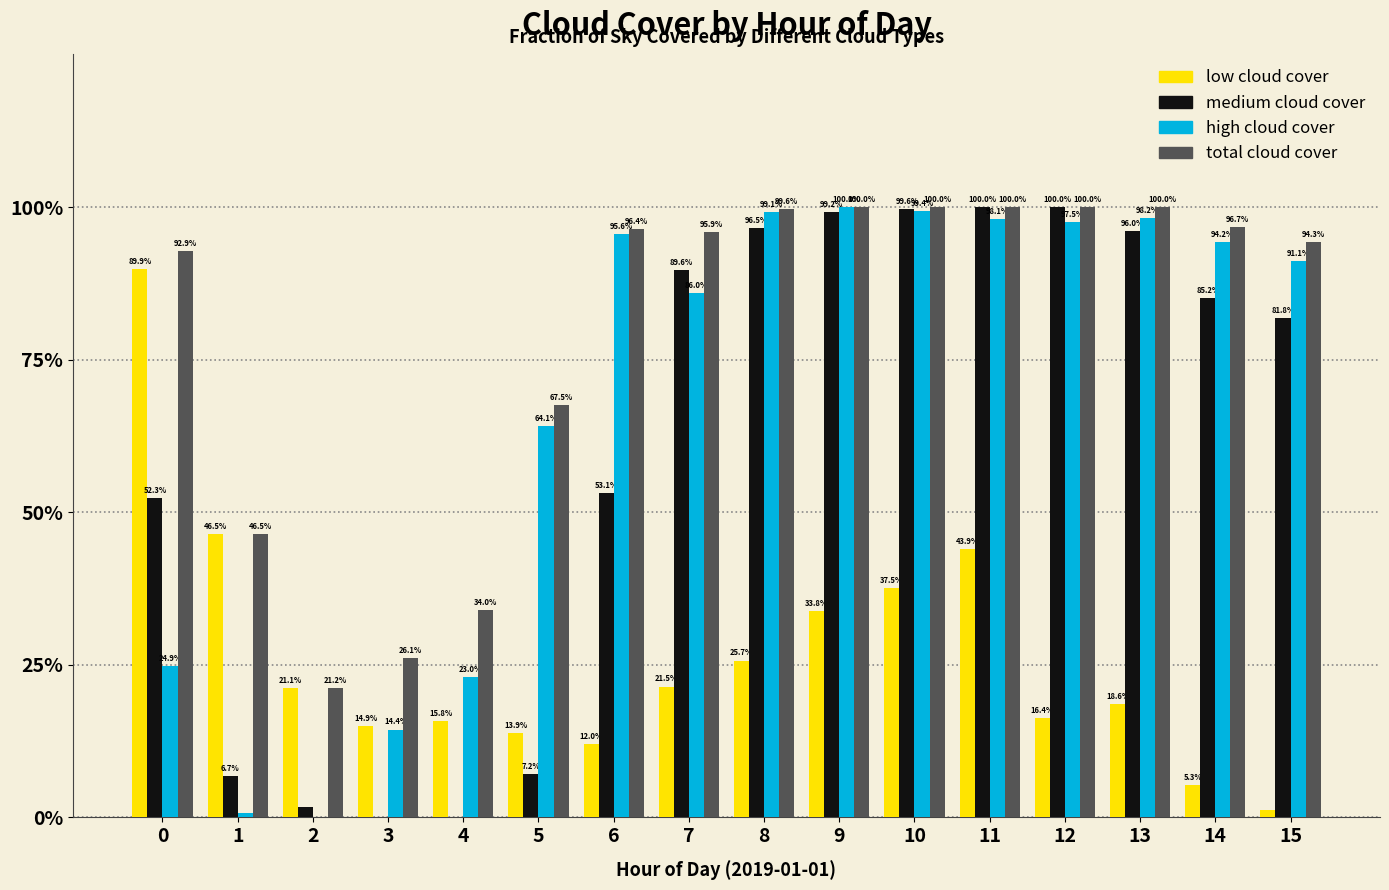

How many values in the medium cloud cover series exceed 0?

14